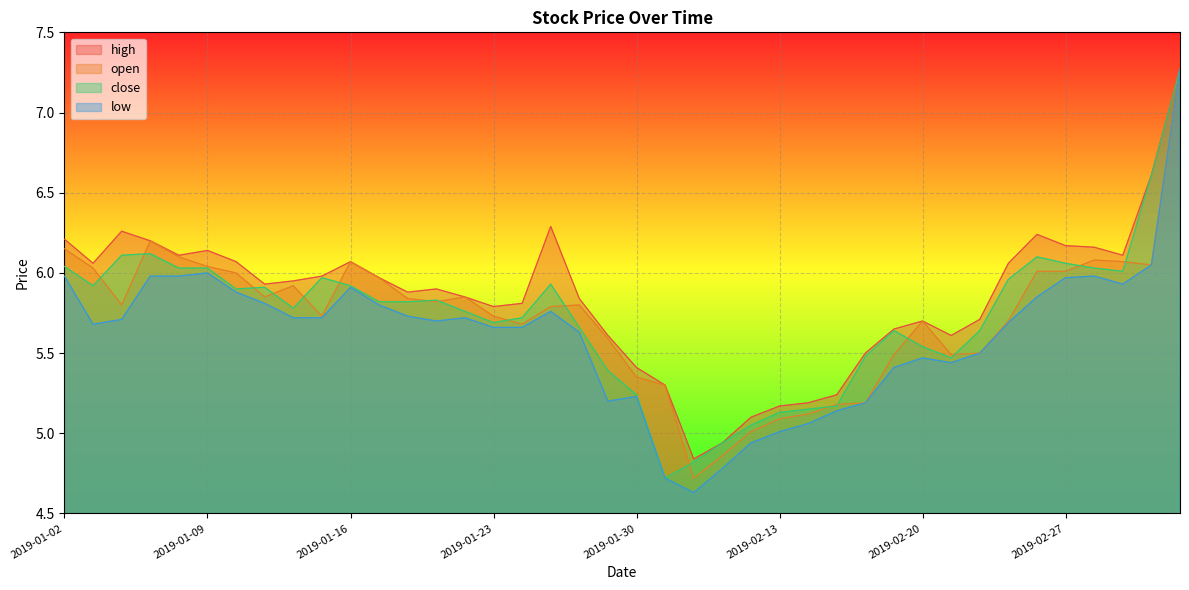

In high, how many points are lower than both neighbors (excluding endpoints)?

8